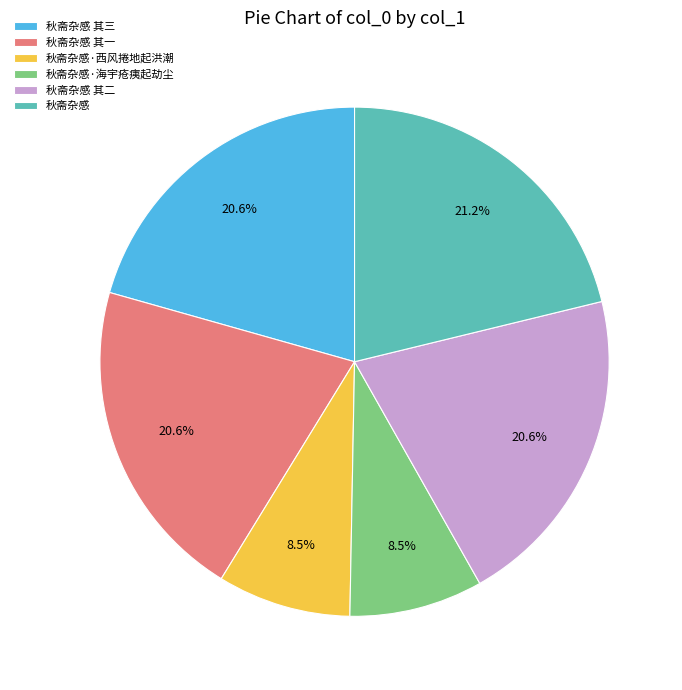

To the nearest percent, what is the combined percentage of 秋斋杂感 其三 and 秋斋杂感?

42%